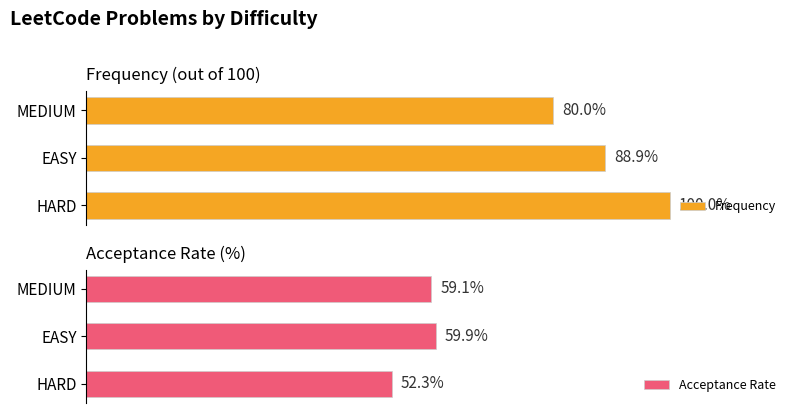

How many bars are there in each group?

2